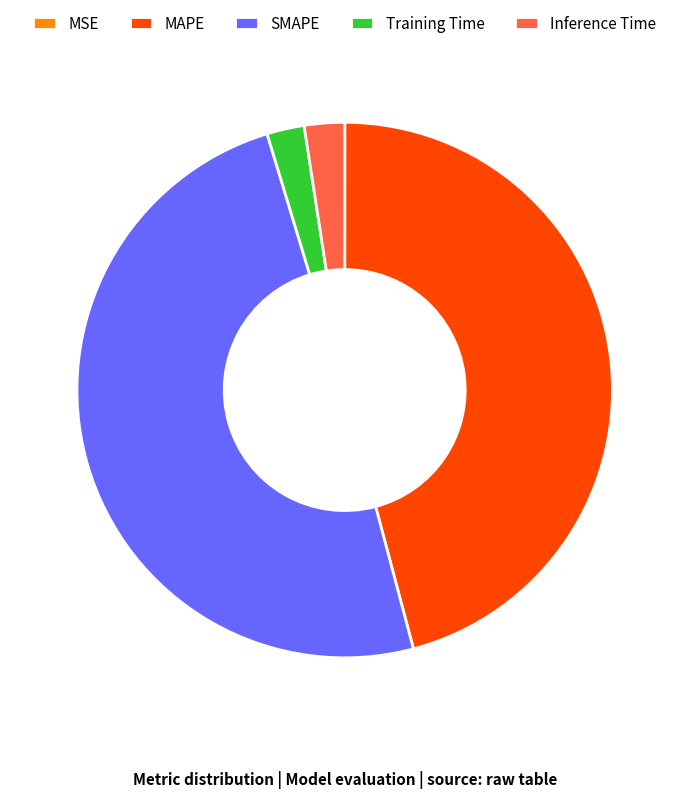

Is the sum of SMAPE and Inference Time greater than half?

Yes